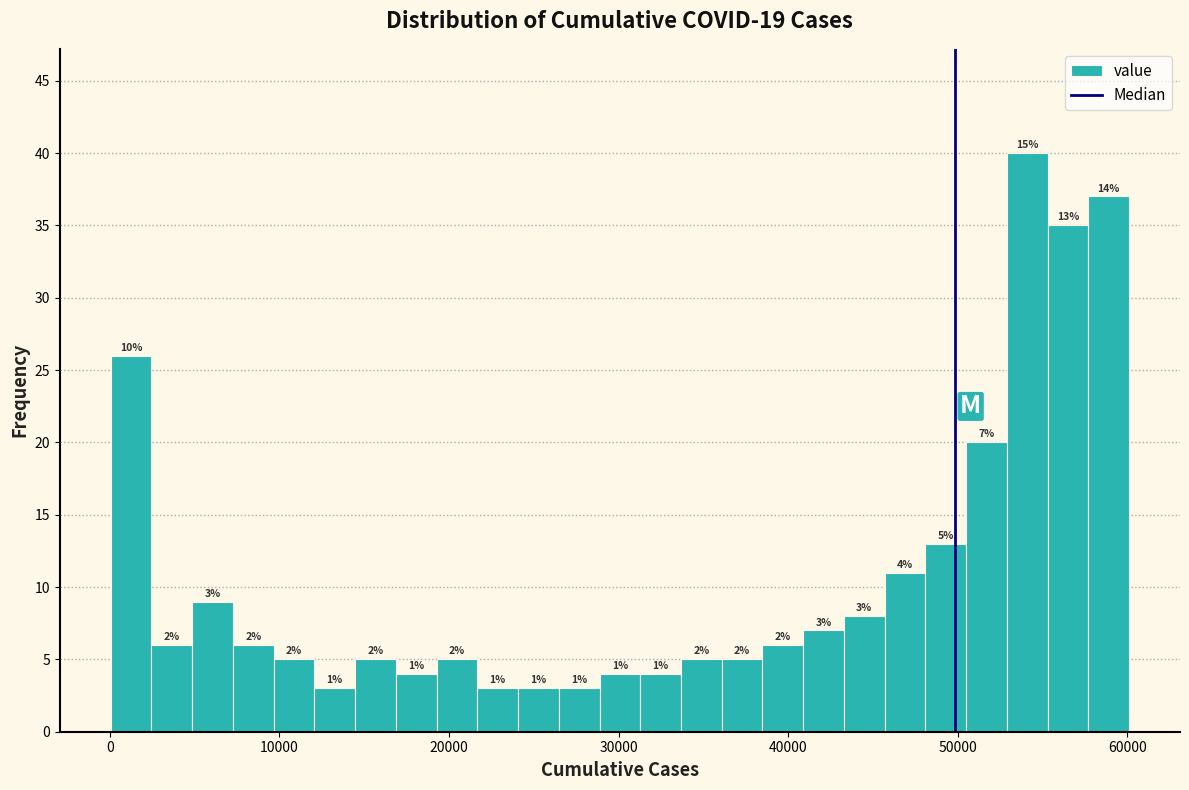

Read against the x-axis, roughly where is the centre of the tallest bar?

54000